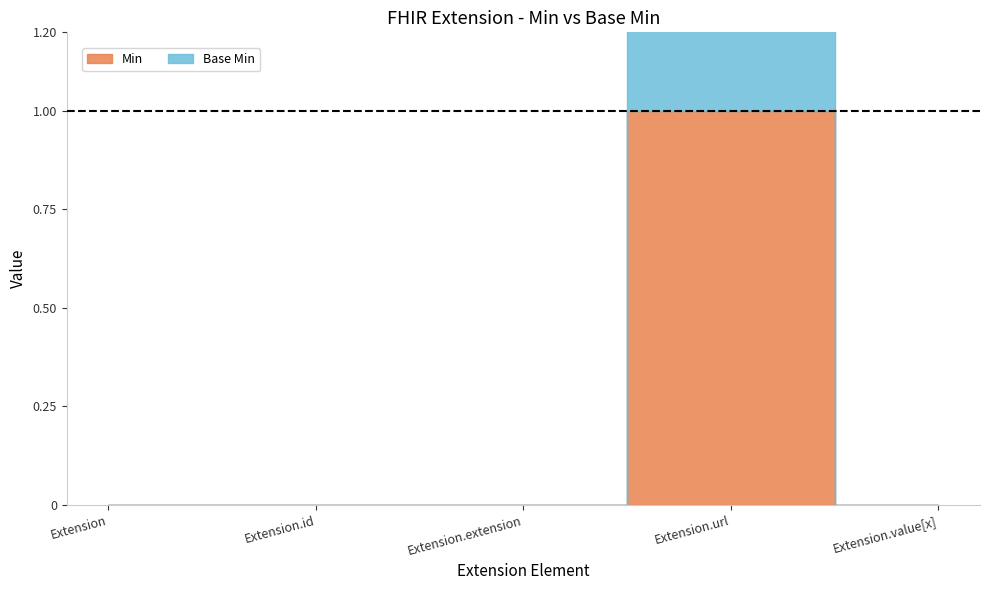

At which category does the chart reach its peak across all series?

Extension.url